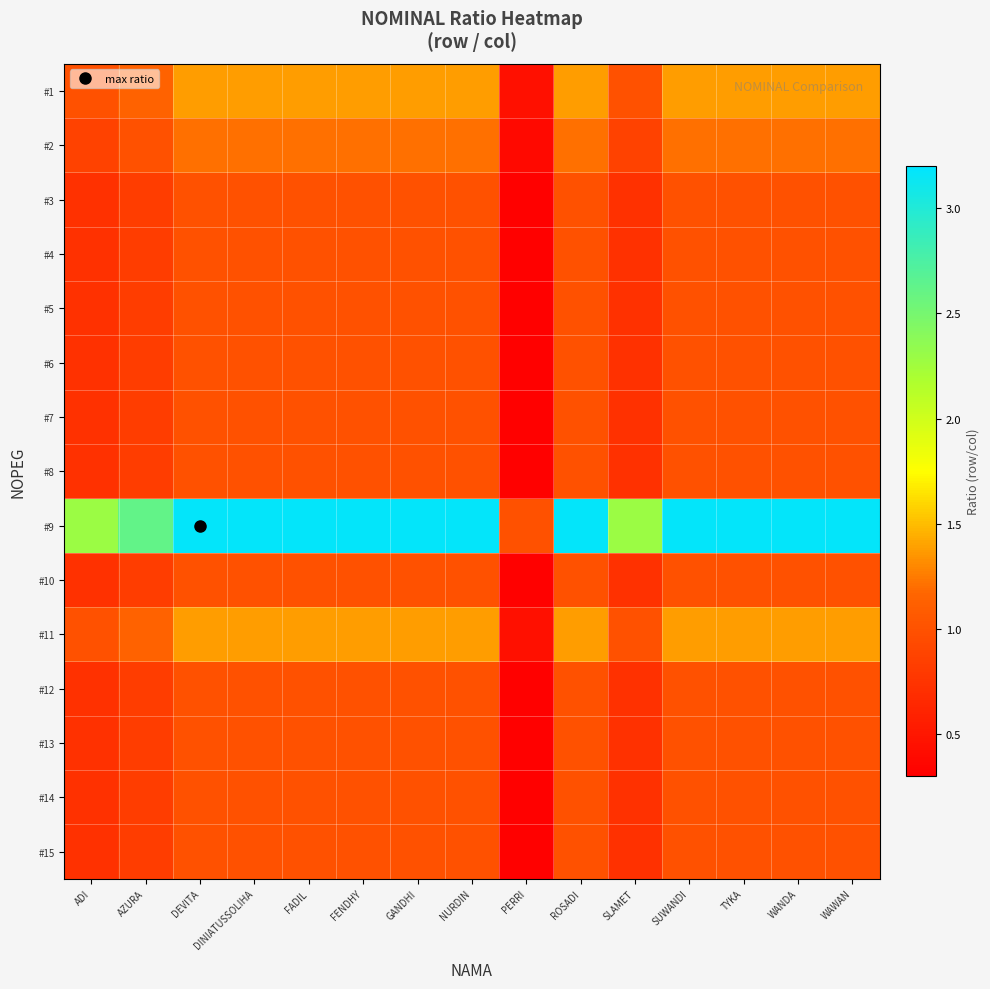

At which category is the sum across all series the highest?

DEVITA